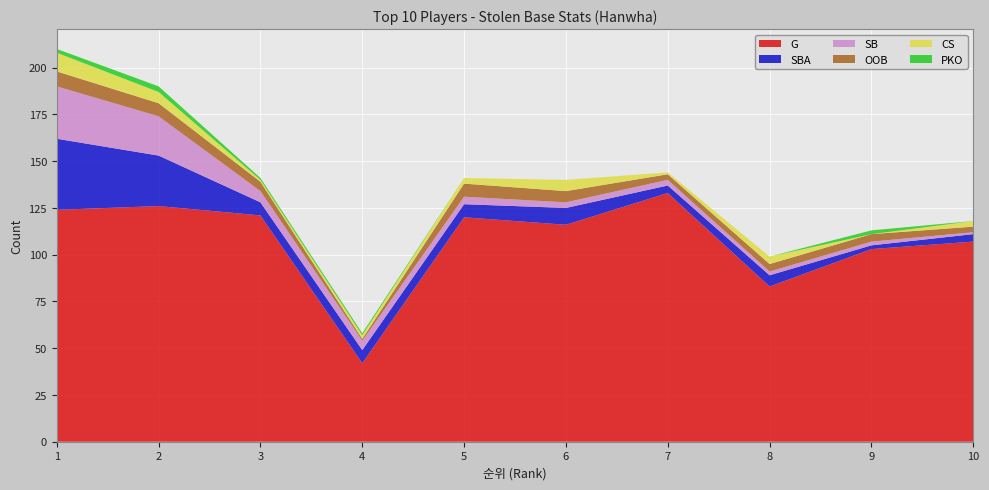

Reading right to left, extract all data points from this chart.

G: 107	103	83	133	116	120	42	121	126	124
SBA: 4	2	6	4	9	7	7	7	27	38
SB: 1	2	2	3	3	4	5	6	21	28
OOB: 3	4	4	3	6	7	1	5	7	8
CS: 3	0	4	1	6	3	2	1	6	10
PKO: 0	2	0	0	0	0	1	1	3	2